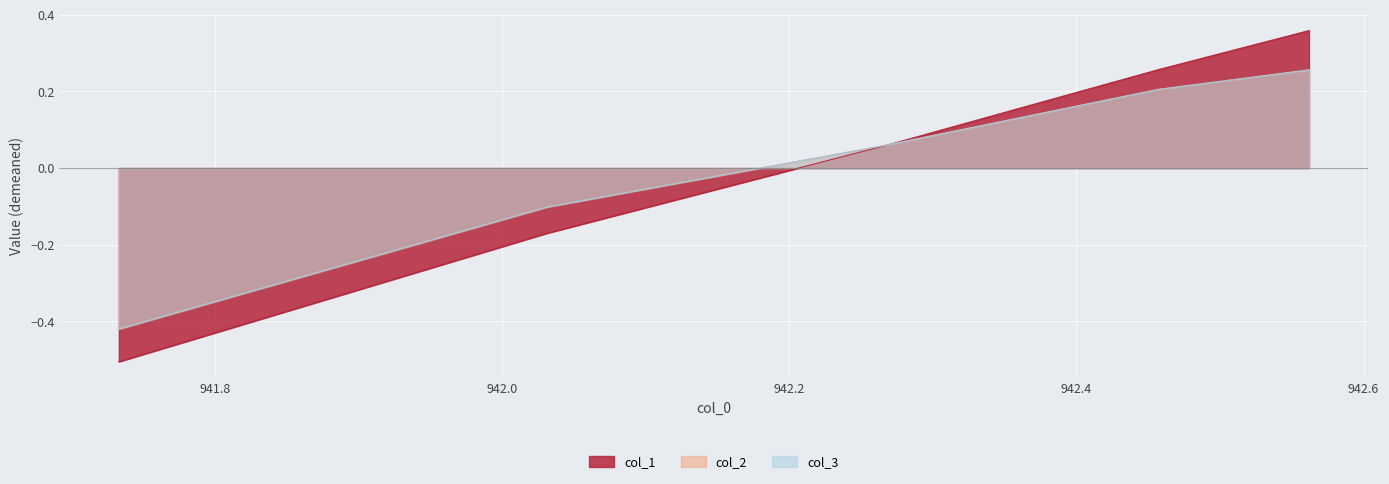

What is the minimum value shown in the chart?

-0.5